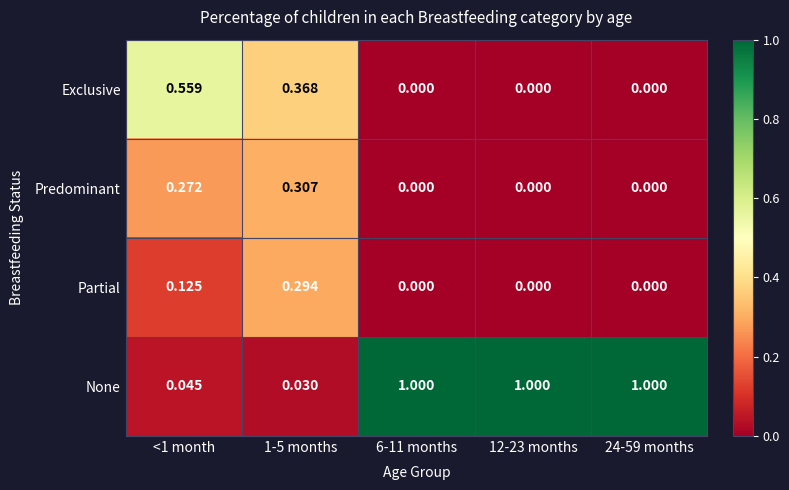

Is the value of Exclusive at 6-11 months greater than the value of None at 6-11 months?

No